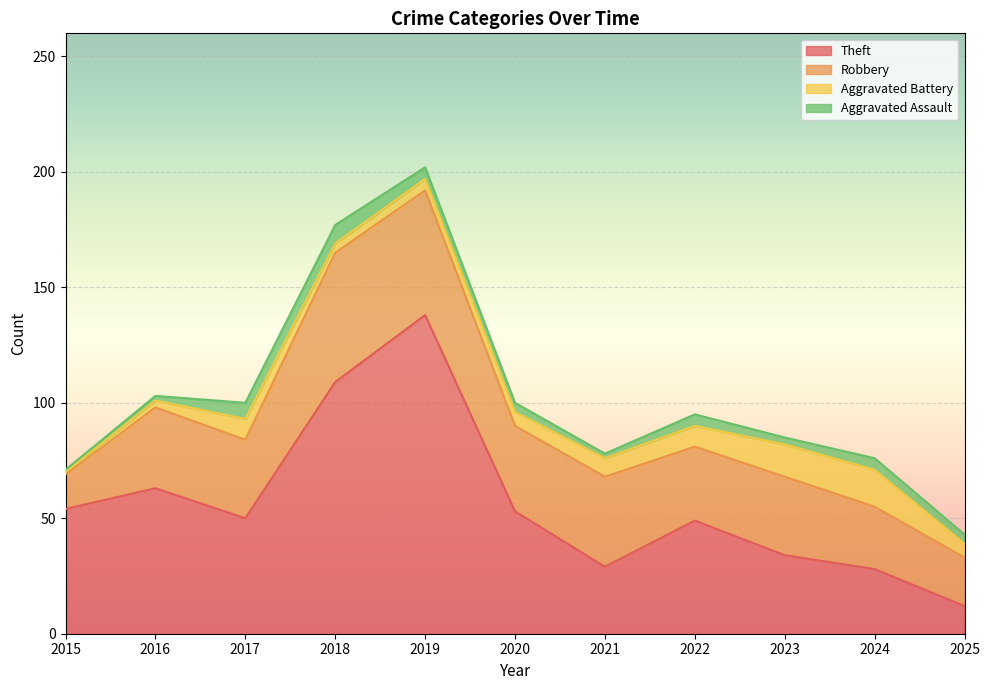

Is it true that Aggravated Battery equals 16 at 2024?

True